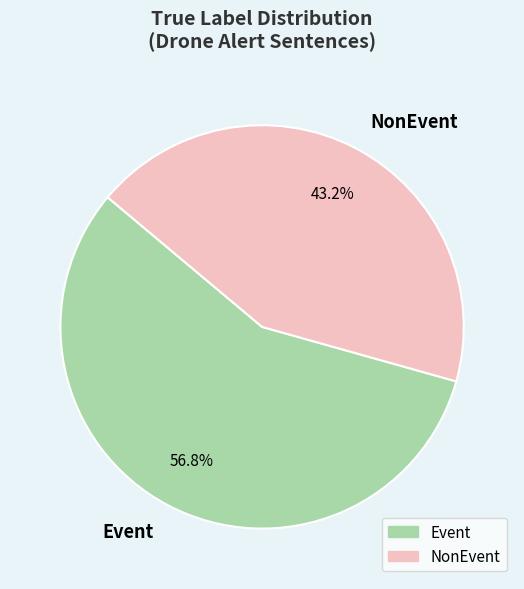

True or false: NonEvent accounts for 38% of the total.

False